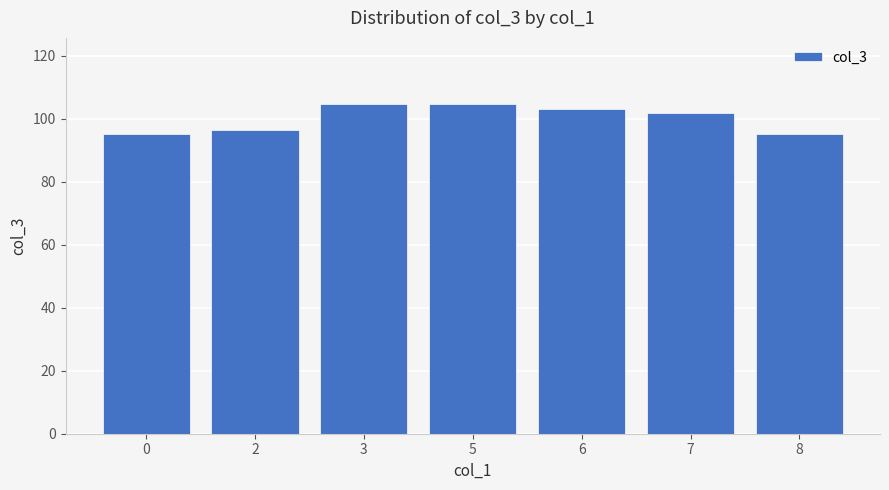

The chart shows a value of 164.5 at 3. True or false?

False